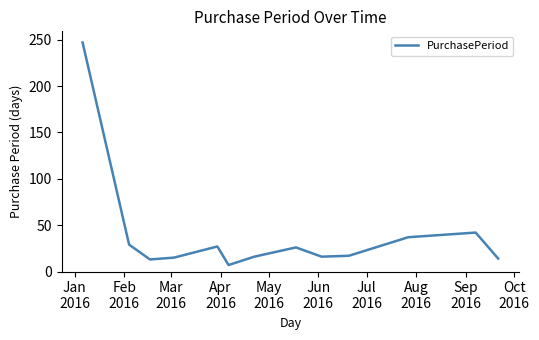

What is the minimum value shown in the chart?

7